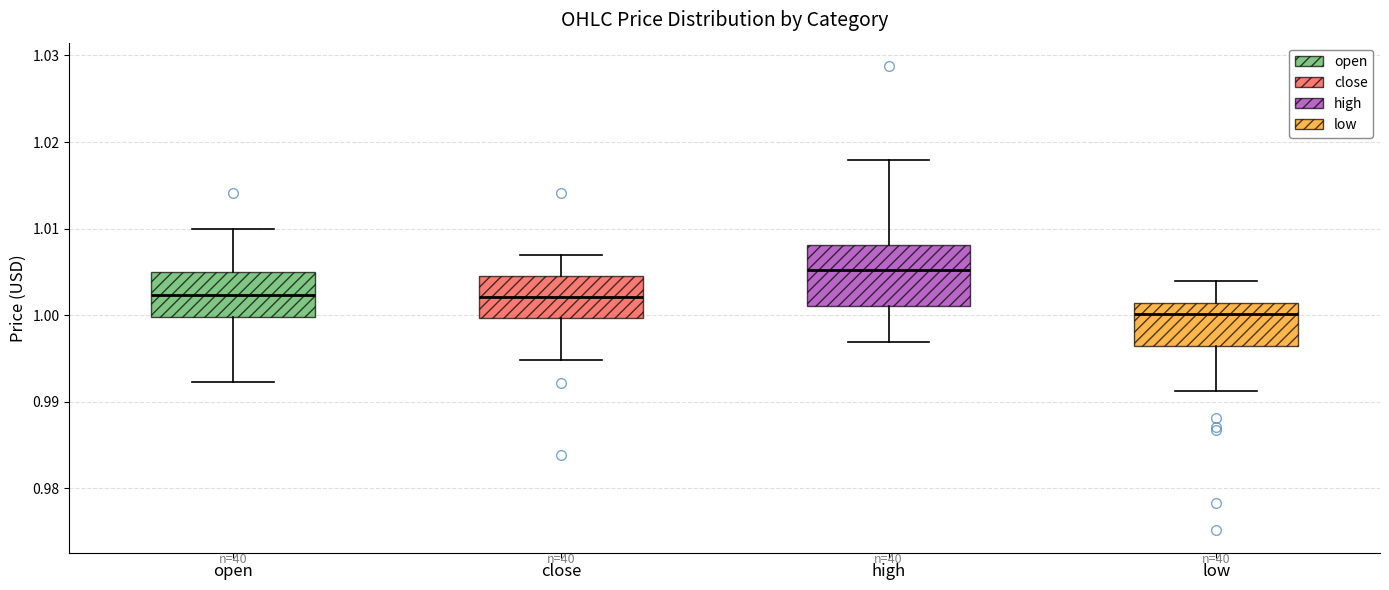

Reading left to right, transcribe this box plot: for each box, give where its median line is, the range the box spans, and where its two whiskers end, as read against the y-axis. The values are not printed on the chart, so give them approximately, as read against the axis.

open: median 1.002, box 1.000 to 1.005, whiskers 0.992 to 1.010
close: median 1.002, box 1.000 to 1.005, whiskers 0.995 to 1.007
high: median 1.005, box 1.001 to 1.008, whiskers 0.997 to 1.018
low: median 1.000, box 0.996 to 1.001, whiskers 0.991 to 1.004